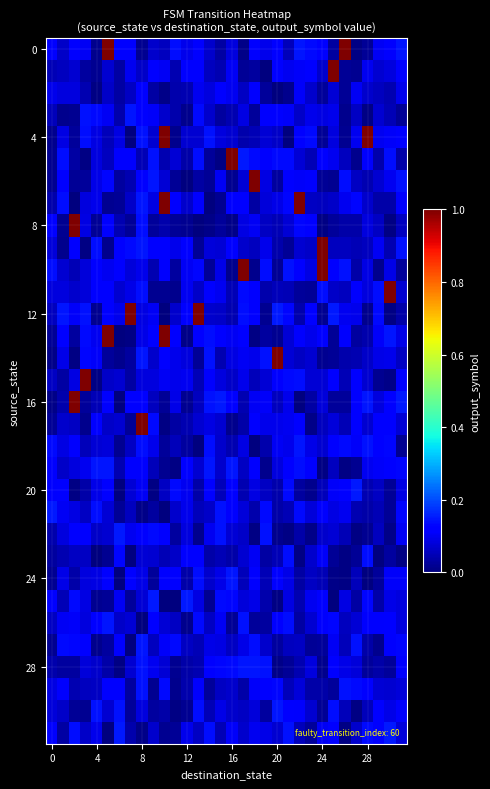

Reading left to right, transcribe all the data shown in this chart.

row_0: 0.1	0.1	0.1	0.1	0.0	1.0	0.1	0.1	0.0	0.1	0.1	0.1	0.1	0.1	0.1	0.0	0.1	0.0	0.1	0.1	0.1	0.1	0.1	0.1	0.1	0.0	1.0	0.0	0.0	0.1	0.1	0.1
row_1: 0.0	0.1	0.1	0.0	0.0	0.1	0.0	0.1	0.1	0.1	0.1	0.0	0.1	0.1	0.1	0.0	0.1	0.0	0.0	0.0	0.1	0.1	0.1	0.1	0.1	1.0	0.0	0.0	0.1	0.1	0.1	0.1
row_2: 0.1	0.1	0.1	0.0	0.0	0.1	0.0	0.1	0.1	0.0	0.0	0.0	0.0	0.1	0.1	0.1	0.1	0.1	0.1	0.0	0.0	0.0	0.1	0.1	0.0	0.1	0.0	0.1	0.1	0.1	0.0	0.1
row_3: 0.1	0.0	0.0	0.1	0.1	0.1	0.0	0.1	0.1	0.1	0.1	0.0	0.0	0.1	0.1	0.0	0.0	0.1	0.0	0.1	0.1	0.1	0.1	0.1	0.1	0.1	0.0	0.1	0.0	0.1	0.0	0.0
row_4: 0.0	0.1	0.0	0.1	0.1	0.1	0.1	0.0	0.1	0.1	1.0	0.0	0.1	0.1	0.1	0.1	0.1	0.0	0.0	0.1	0.1	0.0	0.1	0.1	0.0	0.1	0.0	0.1	1.0	0.1	0.1	0.1
row_5: 0.0	0.1	0.0	0.0	0.1	0.1	0.1	0.1	0.0	0.1	0.0	0.1	0.0	0.1	0.0	0.0	1.0	0.1	0.1	0.1	0.1	0.1	0.1	0.0	0.1	0.1	0.1	0.0	0.1	0.0	0.1	0.0
row_6: 0.0	0.1	0.0	0.0	0.1	0.1	0.0	0.0	0.1	0.1	0.1	0.0	0.0	0.0	0.0	0.1	0.0	0.1	1.0	0.1	0.0	0.1	0.1	0.1	0.0	0.0	0.1	0.1	0.0	0.1	0.1	0.1
row_7: 0.0	0.1	0.0	0.1	0.1	0.0	0.0	0.1	0.1	0.1	1.0	0.1	0.1	0.1	0.0	0.0	0.1	0.1	0.0	0.1	0.1	0.1	1.0	0.1	0.1	0.1	0.1	0.1	0.1	0.0	0.0	0.1
row_8: 0.1	0.0	1.0	0.1	0.0	0.1	0.0	0.0	0.1	0.0	0.0	0.0	0.0	0.0	0.0	0.0	0.0	0.1	0.1	0.1	0.0	0.1	0.1	0.1	0.0	0.0	0.0	0.0	0.1	0.1	0.0	0.1
row_9: 0.1	0.0	0.1	0.0	0.1	0.0	0.1	0.1	0.1	0.1	0.1	0.1	0.1	0.0	0.1	0.1	0.1	0.1	0.1	0.1	0.0	0.0	0.1	0.1	1.0	0.1	0.1	0.0	0.1	0.1	0.0	0.1
row_10: 0.1	0.1	0.0	0.1	0.1	0.1	0.1	0.1	0.1	0.0	0.1	0.0	0.1	0.1	0.0	0.1	0.0	1.0	0.0	0.1	0.0	0.1	0.1	0.1	1.0	0.1	0.1	0.0	0.1	0.0	0.1	0.0
row_11: 0.1	0.1	0.1	0.1	0.1	0.1	0.1	0.1	0.1	0.0	0.0	0.0	0.1	0.1	0.1	0.1	0.1	0.1	0.1	0.0	0.1	0.0	0.0	0.0	0.1	0.1	0.1	0.1	0.1	0.1	1.0	0.1
row_12: 0.1	0.1	0.1	0.1	0.0	0.1	0.1	1.0	0.1	0.1	0.0	0.1	0.1	1.0	0.1	0.1	0.0	0.1	0.1	0.0	0.1	0.1	0.0	0.1	0.0	0.1	0.1	0.1	0.0	0.1	0.0	0.0
row_13: 0.0	0.1	0.0	0.1	0.1	1.0	0.0	0.0	0.1	0.1	1.0	0.1	0.0	0.1	0.1	0.1	0.1	0.1	0.0	0.0	0.0	0.1	0.1	0.1	0.1	0.0	0.1	0.0	0.0	0.1	0.1	0.1
row_14: 0.0	0.1	0.0	0.1	0.1	0.0	0.0	0.0	0.1	0.1	0.1	0.1	0.1	0.0	0.1	0.0	0.1	0.1	0.1	0.1	1.0	0.1	0.1	0.1	0.0	0.0	0.0	0.0	0.1	0.1	0.1	0.1
row_15: 0.1	0.0	0.1	1.0	0.0	0.1	0.1	0.0	0.1	0.1	0.1	0.1	0.1	0.0	0.1	0.1	0.1	0.1	0.1	0.1	0.1	0.1	0.1	0.1	0.1	0.1	0.0	0.1	0.1	0.0	0.0	0.1
row_16: 0.0	0.0	1.0	0.0	0.0	0.1	0.0	0.1	0.1	0.1	0.0	0.1	0.0	0.1	0.1	0.1	0.1	0.0	0.1	0.1	0.1	0.1	0.0	0.0	0.1	0.0	0.0	0.1	0.1	0.1	0.1	0.1
row_17: 0.0	0.1	0.1	0.0	0.1	0.1	0.1	0.0	1.0	0.1	0.0	0.0	0.0	0.1	0.1	0.1	0.0	0.0	0.1	0.1	0.1	0.1	0.1	0.0	0.1	0.1	0.1	0.1	0.1	0.1	0.1	0.1
row_18: 0.1	0.1	0.1	0.1	0.1	0.1	0.0	0.1	0.1	0.1	0.0	0.1	0.0	0.0	0.1	0.1	0.0	0.1	0.0	0.0	0.1	0.1	0.1	0.1	0.1	0.1	0.1	0.1	0.1	0.1	0.1	0.0
row_19: 0.1	0.1	0.1	0.1	0.1	0.1	0.0	0.1	0.1	0.1	0.0	0.0	0.1	0.1	0.1	0.1	0.1	0.1	0.1	0.0	0.1	0.1	0.1	0.1	0.0	0.1	0.0	0.0	0.1	0.1	0.1	0.1
row_20: 0.1	0.1	0.0	0.0	0.1	0.1	0.0	0.1	0.1	0.0	0.1	0.1	0.1	0.0	0.1	0.1	0.1	0.0	0.1	0.1	0.0	0.1	0.0	0.0	0.1	0.1	0.1	0.1	0.0	0.1	0.0	0.1
row_21: 0.1	0.1	0.1	0.1	0.1	0.1	0.0	0.1	0.0	0.0	0.0	0.1	0.1	0.1	0.1	0.1	0.1	0.1	0.0	0.1	0.0	0.0	0.1	0.1	0.1	0.1	0.1	0.0	0.0	0.0	0.0	0.1
row_22: 0.0	0.1	0.1	0.1	0.1	0.1	0.1	0.1	0.1	0.1	0.1	0.0	0.1	0.0	0.1	0.1	0.1	0.1	0.0	0.1	0.0	0.0	0.0	0.0	0.1	0.1	0.0	0.0	0.0	0.1	0.0	0.1
row_23: 0.0	0.0	0.1	0.1	0.0	0.0	0.1	0.0	0.1	0.1	0.0	0.1	0.1	0.1	0.0	0.0	0.0	0.1	0.1	0.0	0.0	0.1	0.0	0.1	0.1	0.0	0.0	0.0	0.1	0.0	0.0	0.0
row_24: 0.0	0.1	0.0	0.1	0.1	0.1	0.0	0.1	0.1	0.0	0.1	0.1	0.0	0.1	0.1	0.1	0.1	0.1	0.1	0.0	0.1	0.1	0.0	0.1	0.0	0.0	0.0	0.1	0.0	0.0	0.1	0.1
row_25: 0.1	0.0	0.1	0.1	0.0	0.0	0.1	0.0	0.1	0.1	0.0	0.0	0.1	0.1	0.0	0.1	0.1	0.1	0.1	0.0	0.0	0.1	0.0	0.1	0.1	0.0	0.1	0.0	0.1	0.0	0.1	0.1
row_26: 0.1	0.1	0.1	0.1	0.1	0.1	0.1	0.1	0.0	0.1	0.1	0.1	0.0	0.1	0.1	0.1	0.0	0.1	0.0	0.0	0.1	0.1	0.0	0.1	0.1	0.1	0.1	0.1	0.1	0.1	0.1	0.1
row_27: 0.0	0.1	0.1	0.1	0.0	0.0	0.1	0.0	0.1	0.1	0.1	0.1	0.1	0.0	0.1	0.1	0.1	0.1	0.1	0.1	0.0	0.1	0.1	0.0	0.0	0.1	0.1	0.1	0.0	0.0	0.1	0.1
row_28: 0.0	0.0	0.0	0.1	0.1	0.0	0.0	0.1	0.1	0.1	0.1	0.0	0.0	0.0	0.1	0.1	0.1	0.1	0.1	0.1	0.0	0.0	0.0	0.1	0.0	0.1	0.1	0.1	0.0	0.0	0.0	0.1
row_29: 0.1	0.1	0.0	0.1	0.1	0.1	0.1	0.0	0.1	0.0	0.1	0.0	0.0	0.1	0.0	0.1	0.1	0.0	0.1	0.1	0.1	0.1	0.1	0.0	0.0	0.0	0.1	0.1	0.1	0.1	0.1	0.1
row_30: 0.1	0.1	0.0	0.0	0.1	0.1	0.1	0.0	0.1	0.0	0.0	0.0	0.0	0.1	0.0	0.1	0.1	0.1	0.1	0.0	0.1	0.1	0.1	0.1	0.0	0.1	0.1	0.0	0.1	0.1	0.1	0.1
row_31: 0.1	0.0	0.1	0.1	0.1	0.0	0.1	0.0	0.0	0.1	0.0	0.0	0.1	0.1	0.1	0.0	0.1	0.1	0.1	0.1	0.1	0.1	0.1	0.0	0.1	0.1	0.0	0.1	0.1	0.1	0.1	0.1